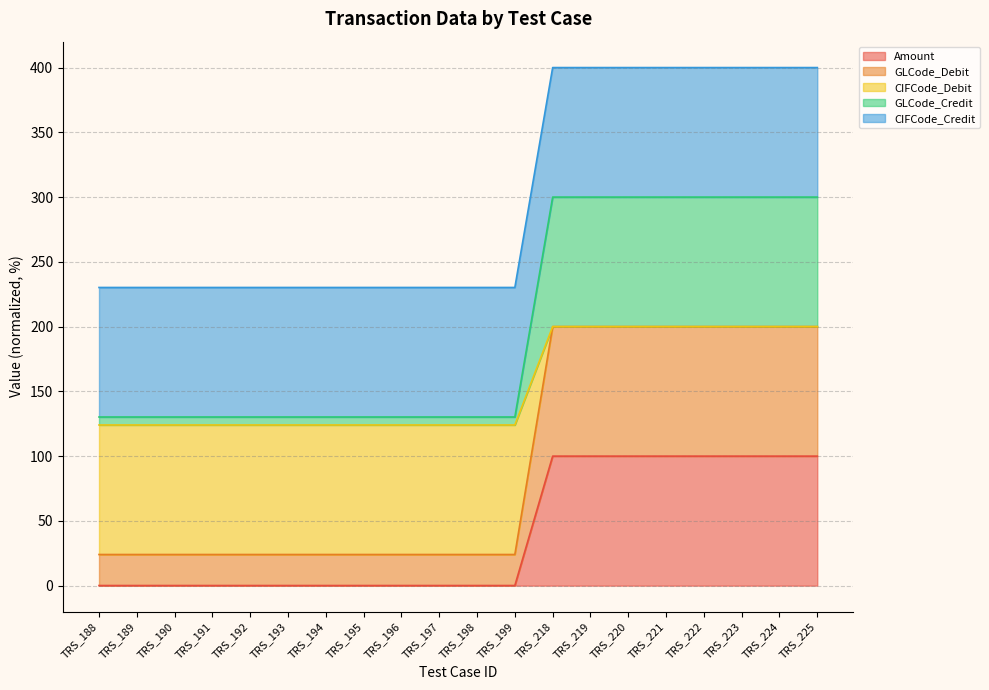

What is the maximum value for Amount?

100.0